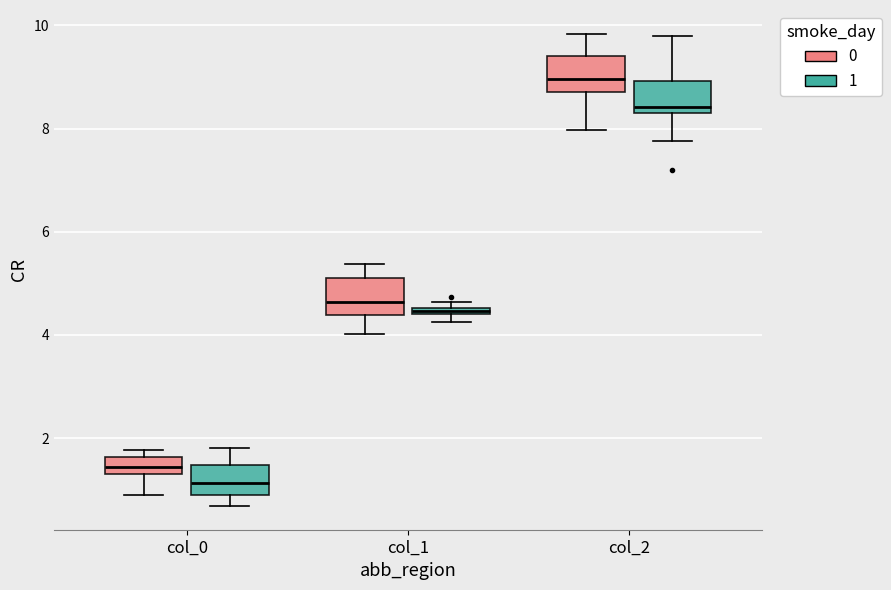

Where is the lower edge of the box for col_1 (0) on the y-axis? The values are not printed on the chart, so give them approximately, as read against the axis.

4.4